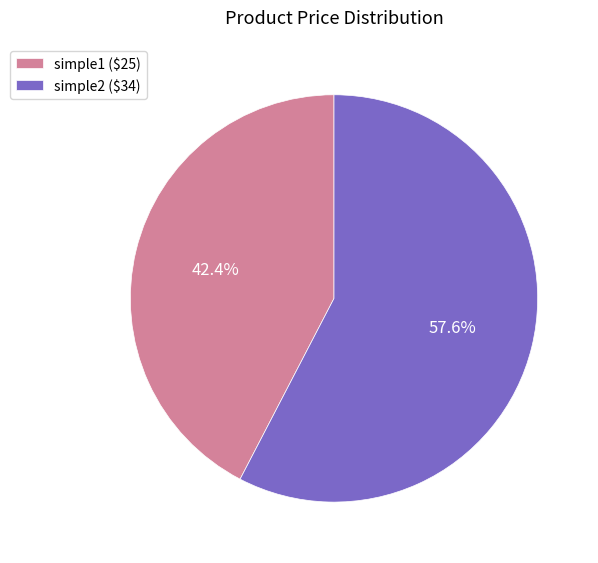

Combined, do simple2 and simple1 account for over 50%?

Yes